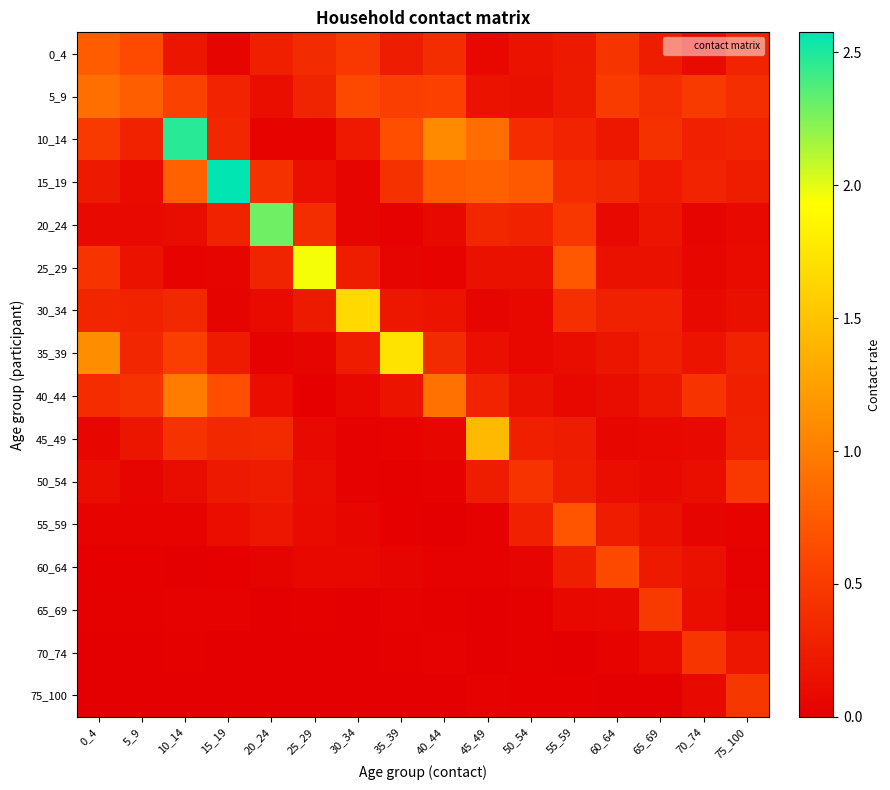

Which series has the widest spread of values?

15_19